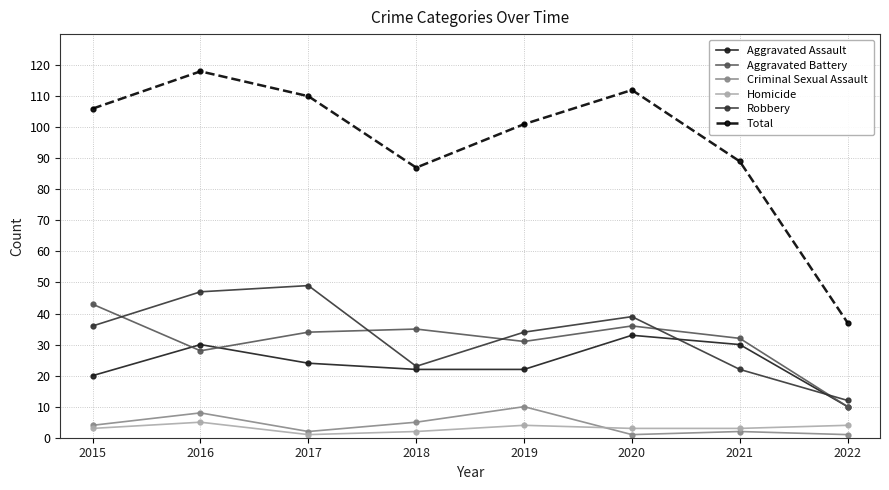

Which series changed the most between 2021 and 2022?

Total